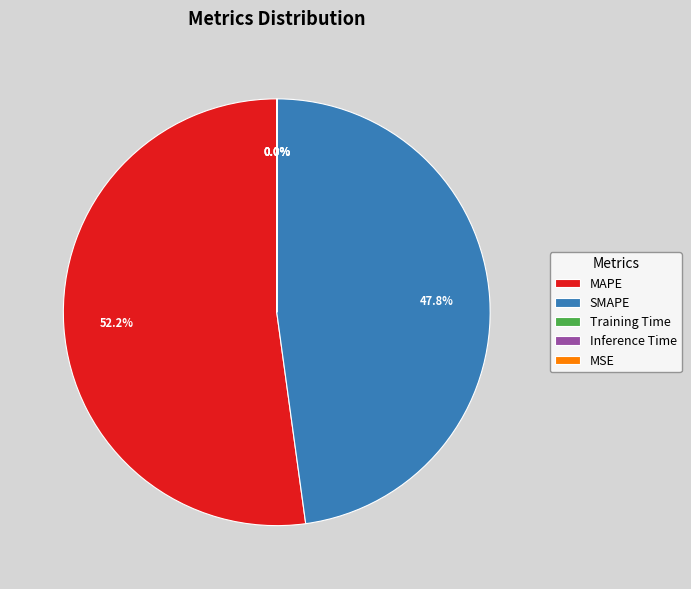

What percentage is the MAPE slice, to the nearest percent?

52%